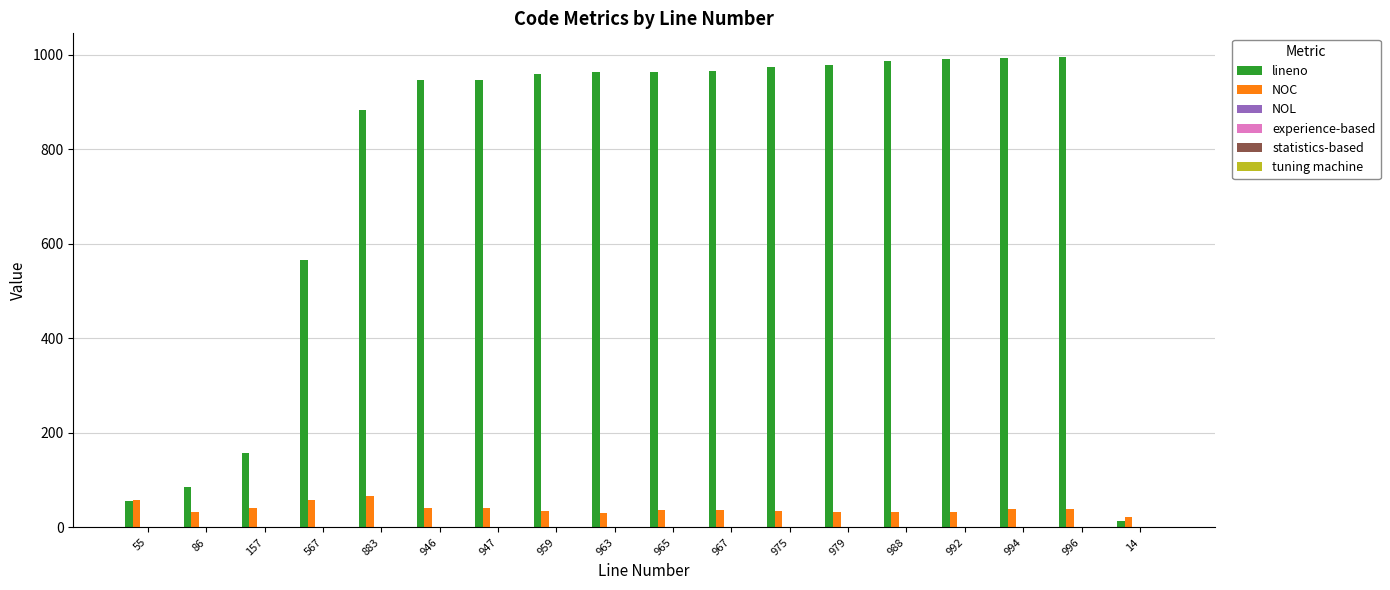

What is the sum of all lineno values?

13433